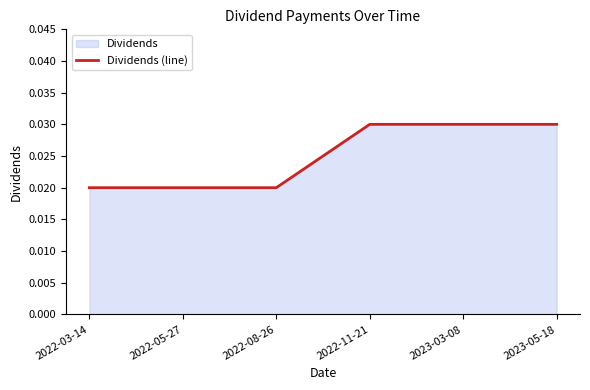

Which has a higher value, 2023-03-08 or 2022-03-14?

2023-03-08